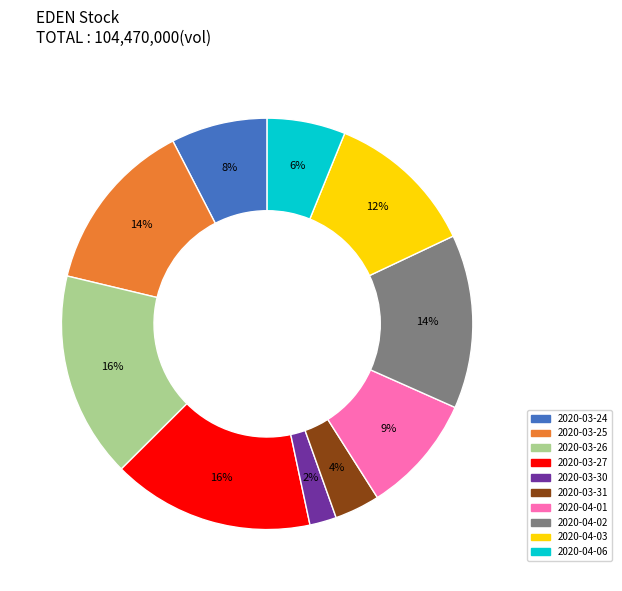

To the nearest percent, what is the average slice percentage?

10%